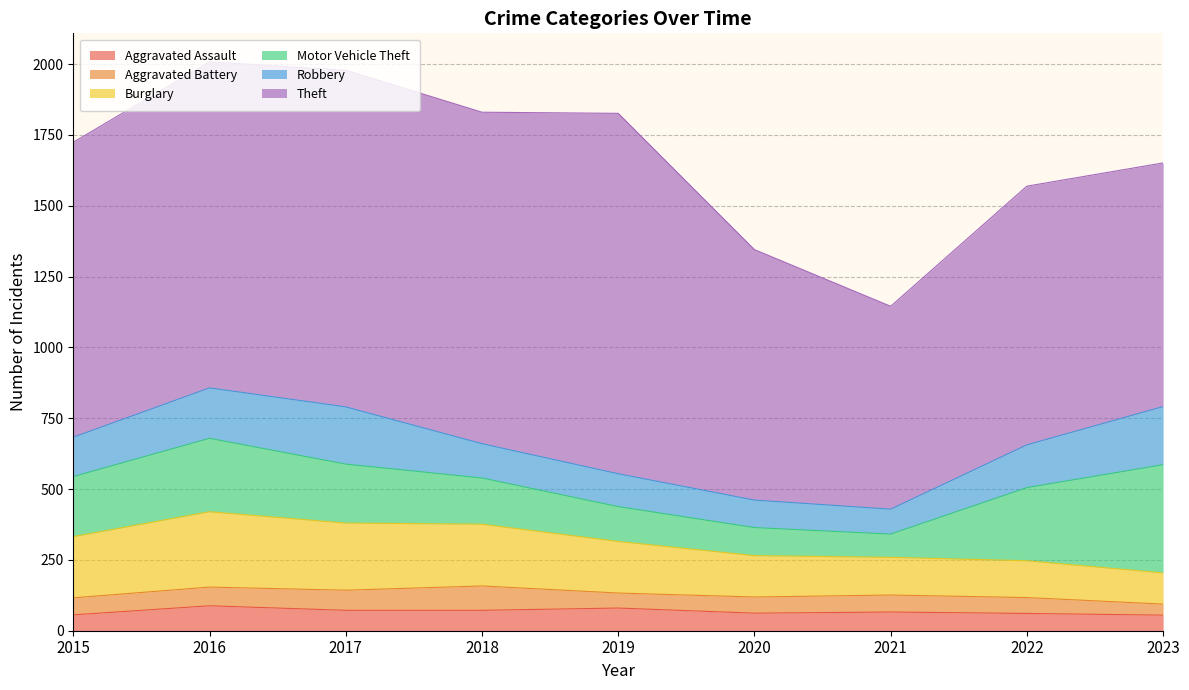

What is the spread (max minus min) of values at 2018?

1098